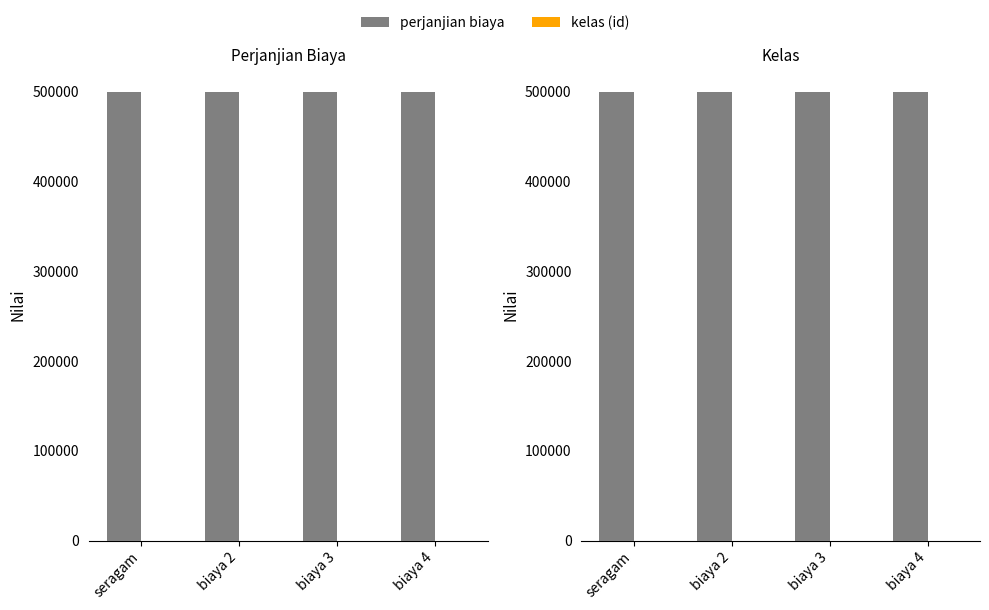

What is the sum of all perjanjian biaya values?

2000000